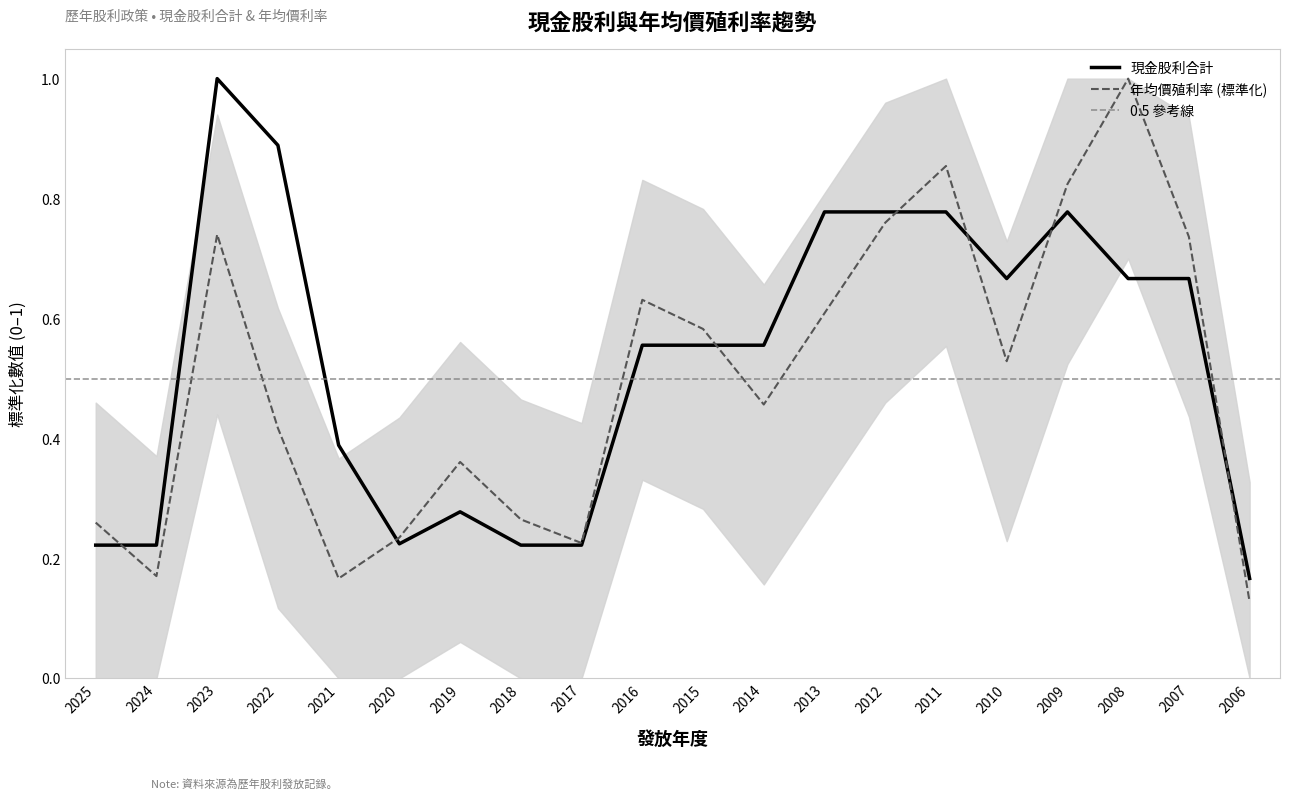

Is this an area chart (filled region under the line)?

No